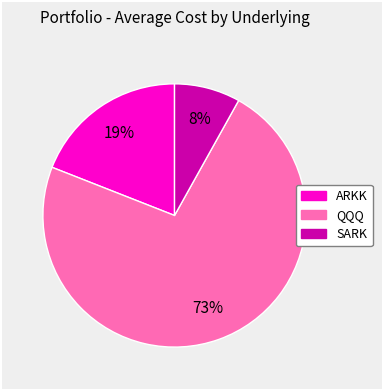

Count the number of slices in the pie.

3